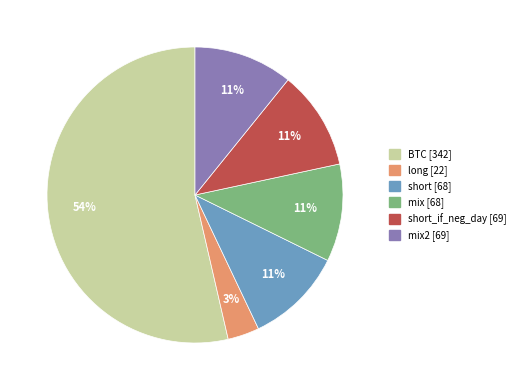

Is there any slice that represents more than half of the pie?

Yes